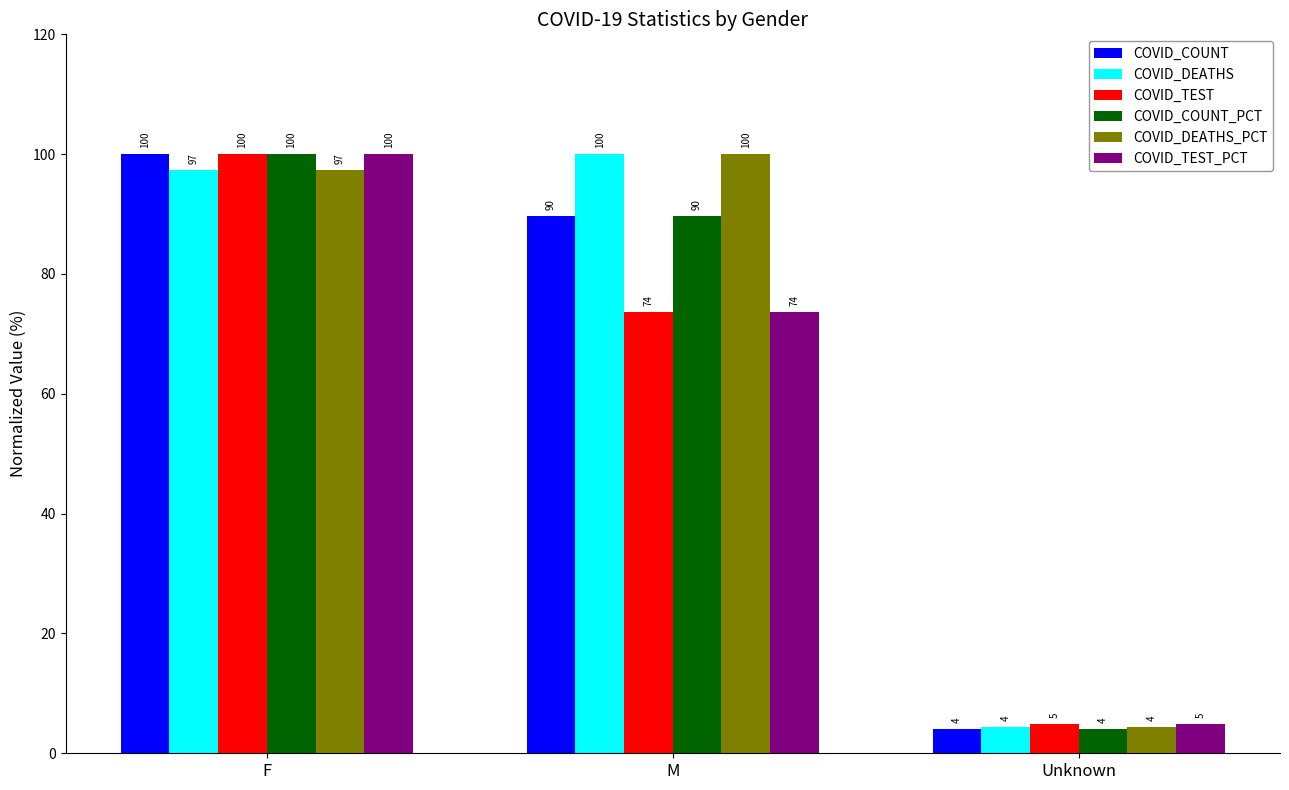

What is the difference between the maximum and minimum values in the COVID_COUNT_PCT series?

95.9